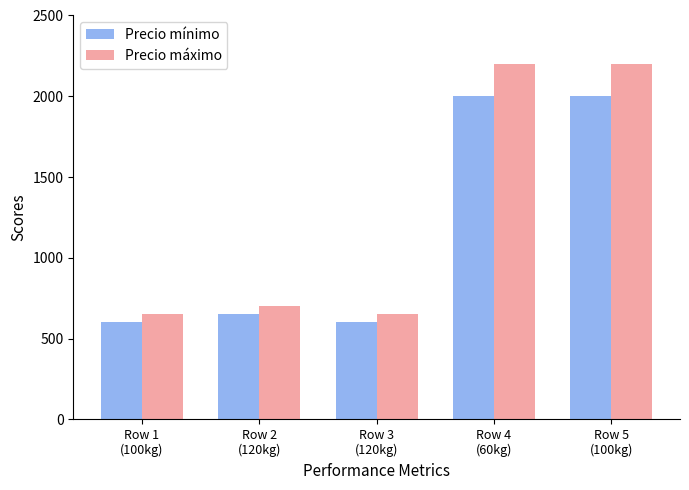

How many distinct data groups are displayed?

2